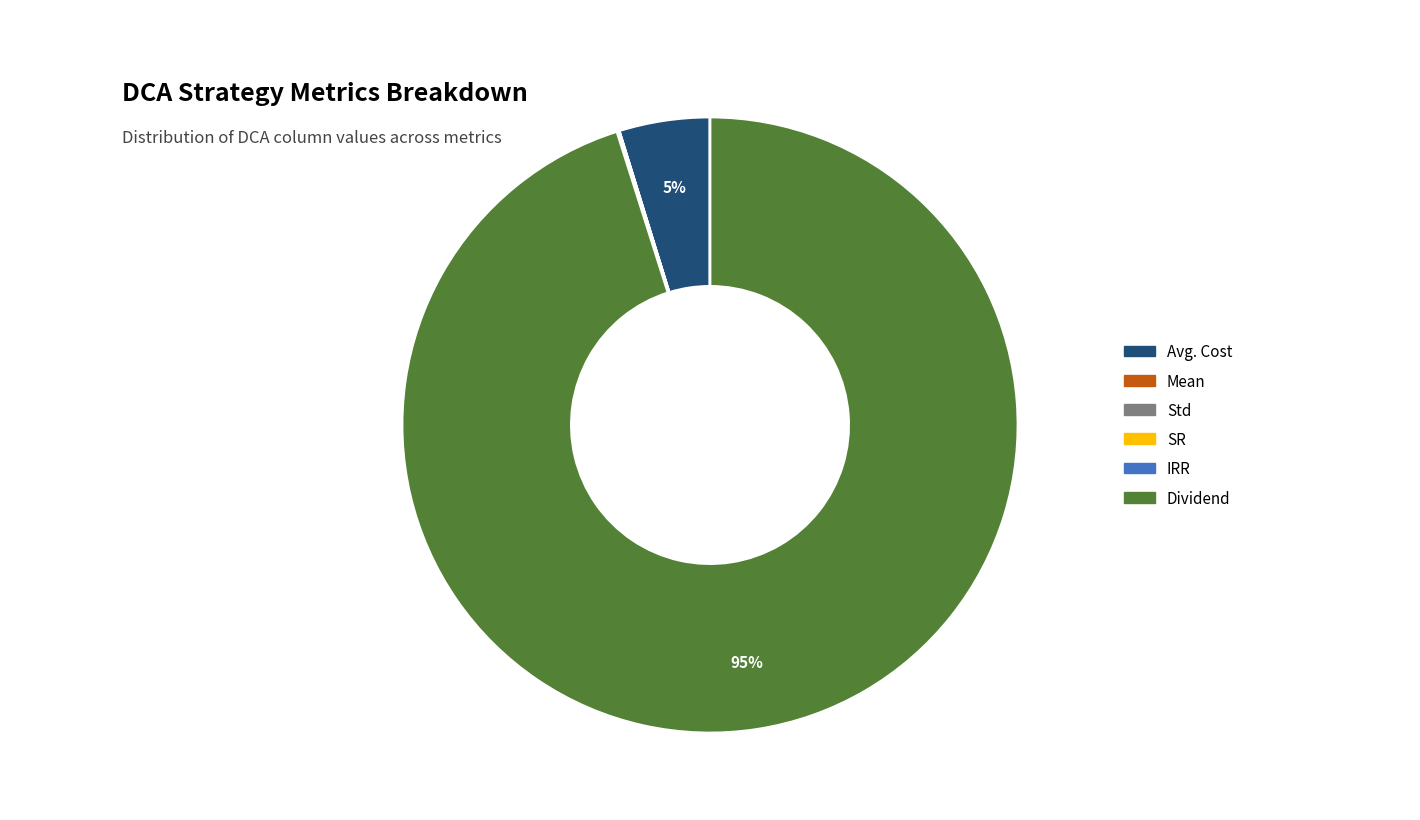

To the nearest percent, what is the difference between the largest and smallest slice percentages?

95%